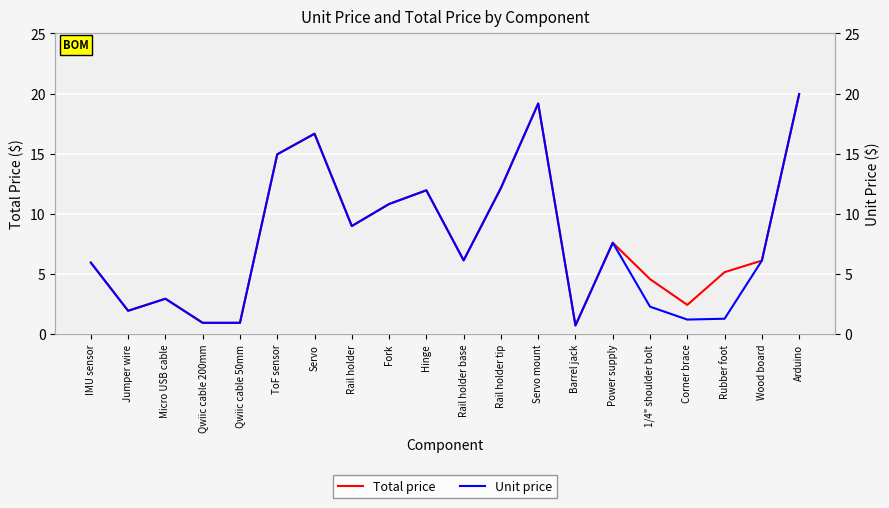

The value of Total price at Corner brace is 1.6. True or false?

False